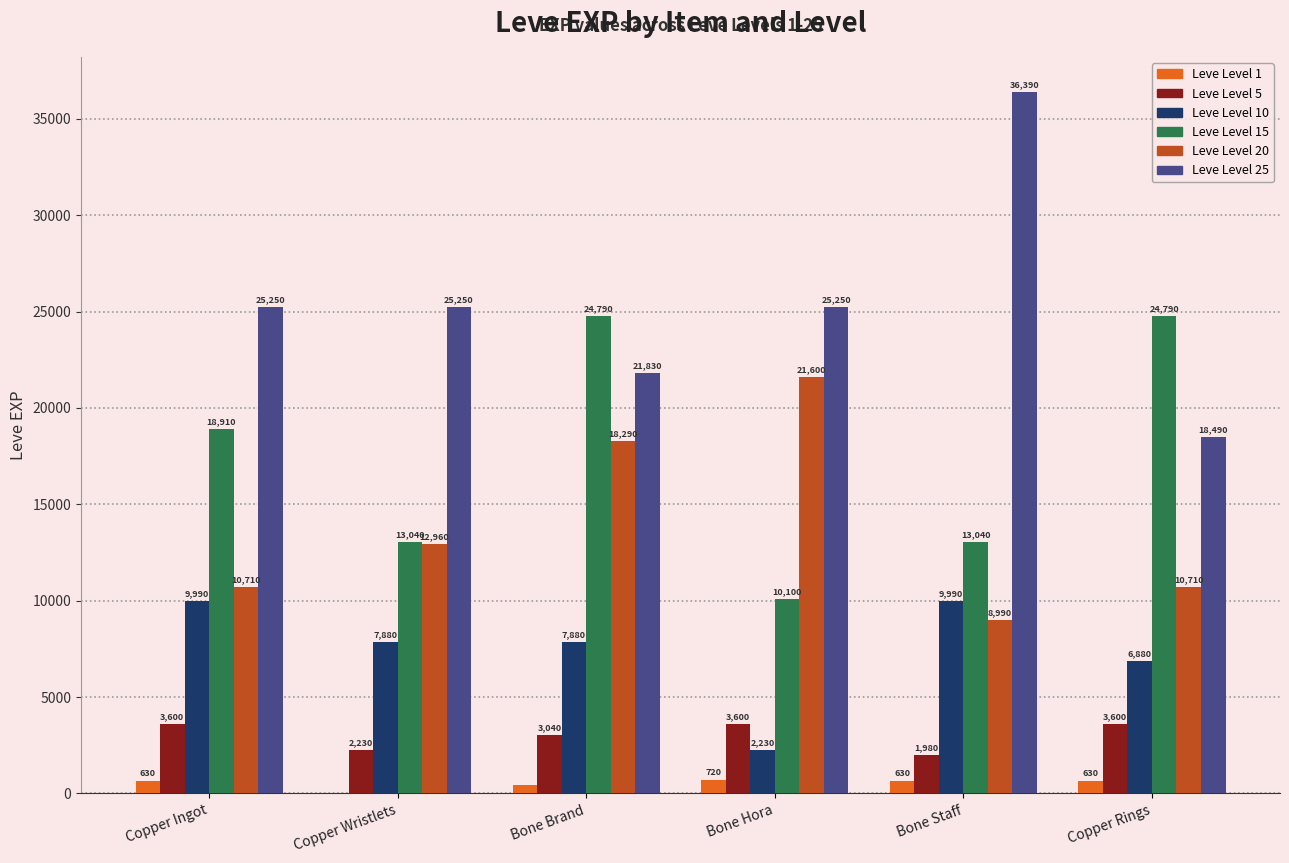

What is the greatest value displayed?

36390